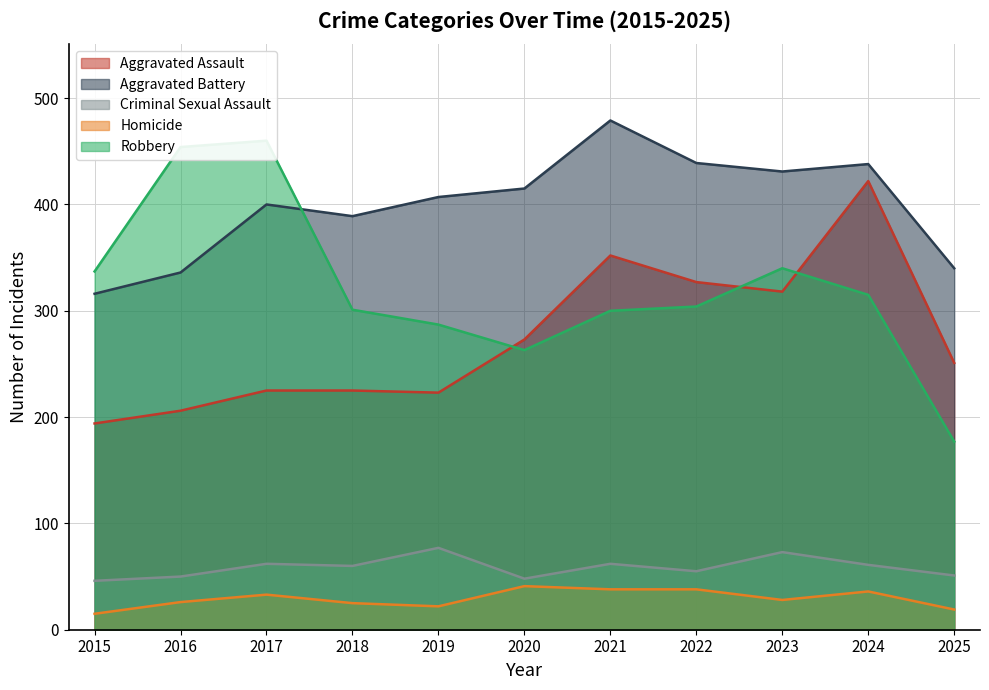

True or false: Criminal Sexual Assault and Aggravated Battery cross at least once.

False